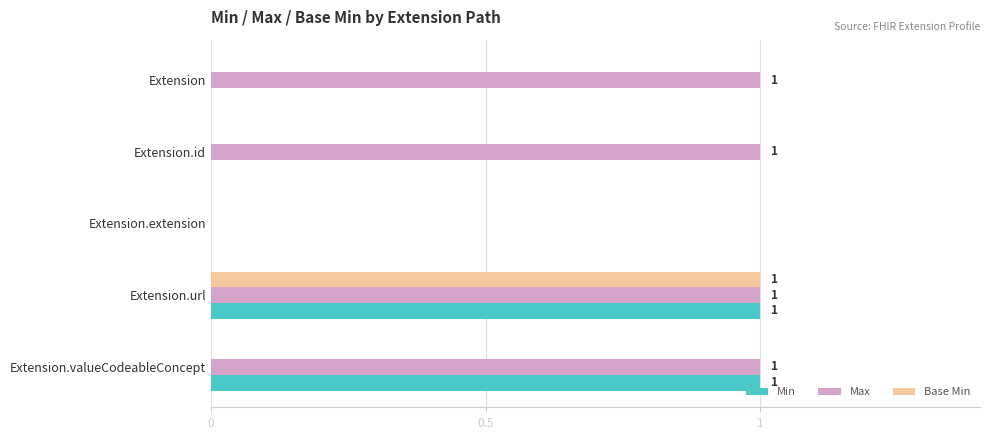

Which series changed the most between Extension.url and Extension.valueCodeableConcept?

Base Min